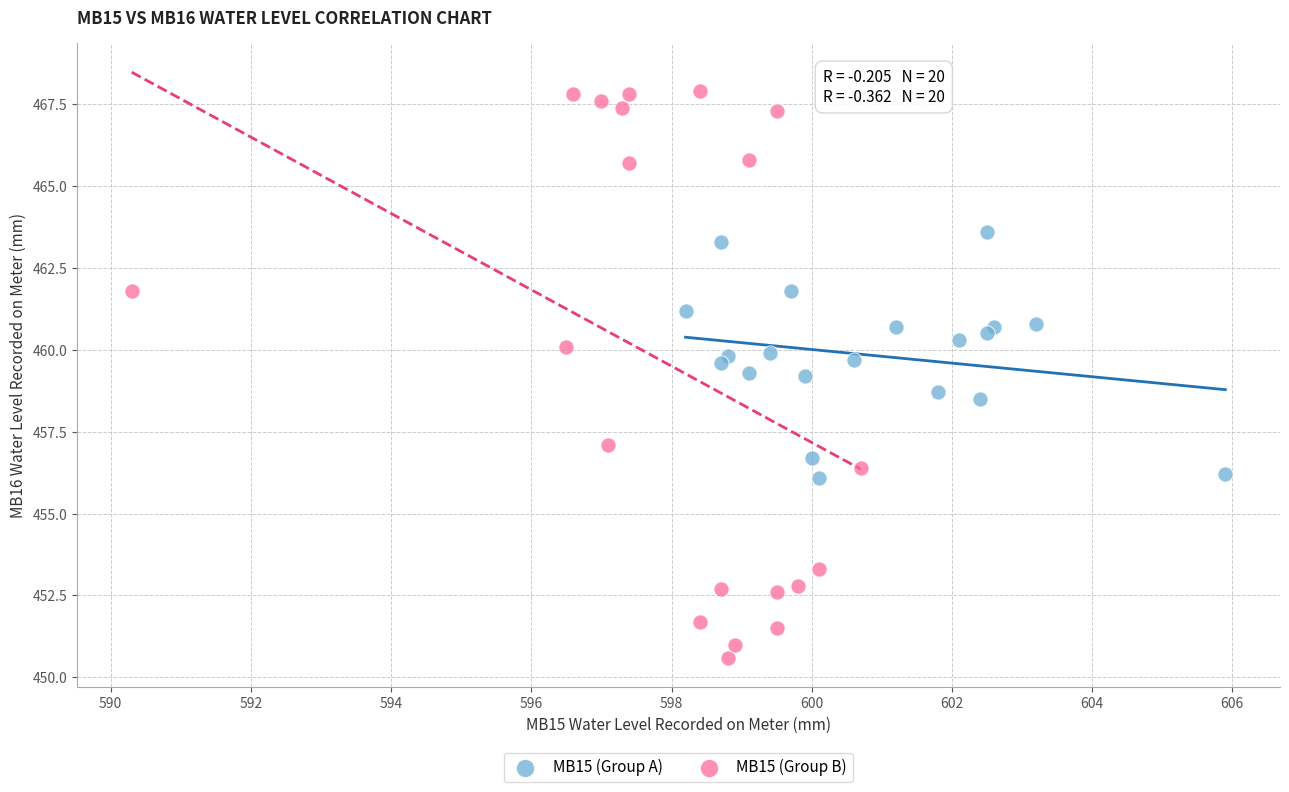

Which series contains the lowest Y value?

MB15 (Group B)